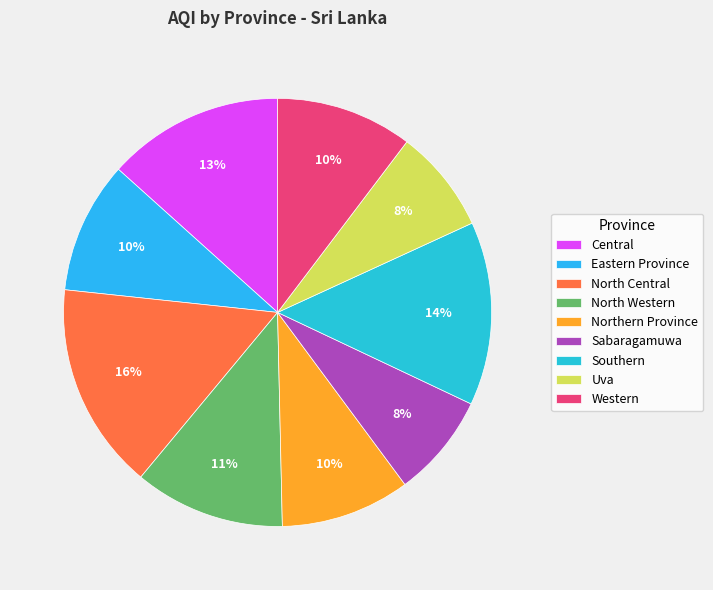

Does Northern Province represent more than half of the total?

No